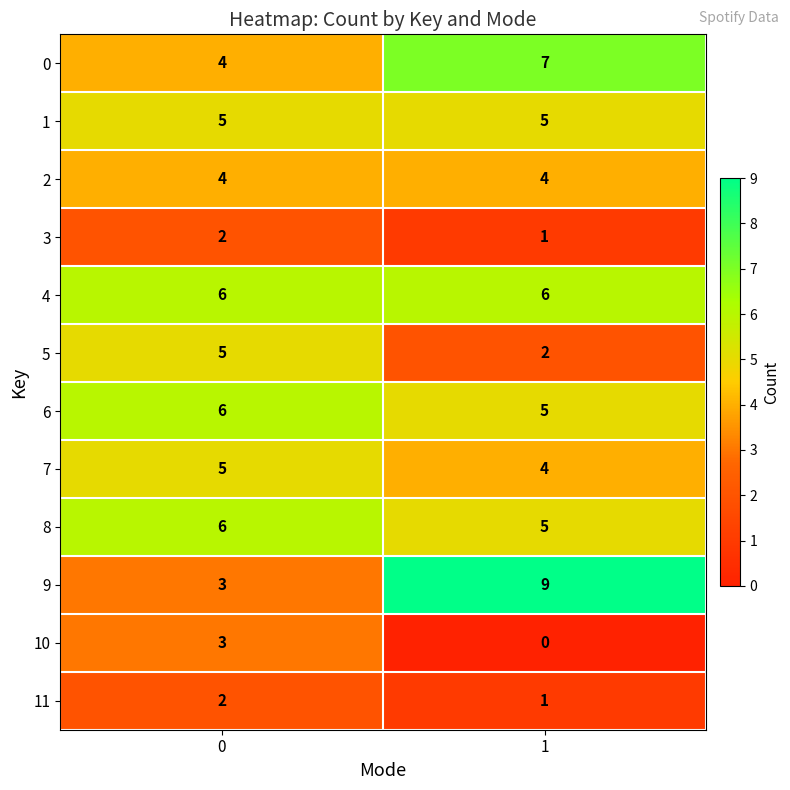

What is the maximum value for 7?

5